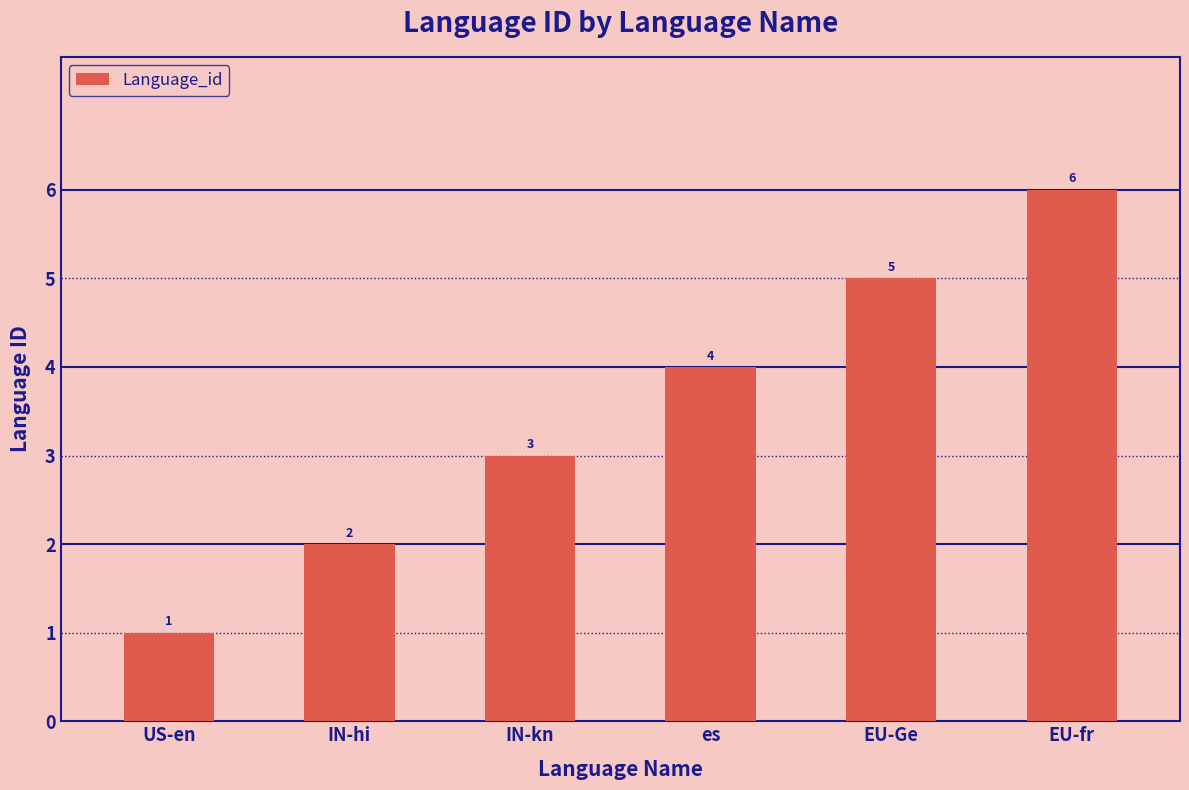

What is the value of the 2nd bar from the left?

2